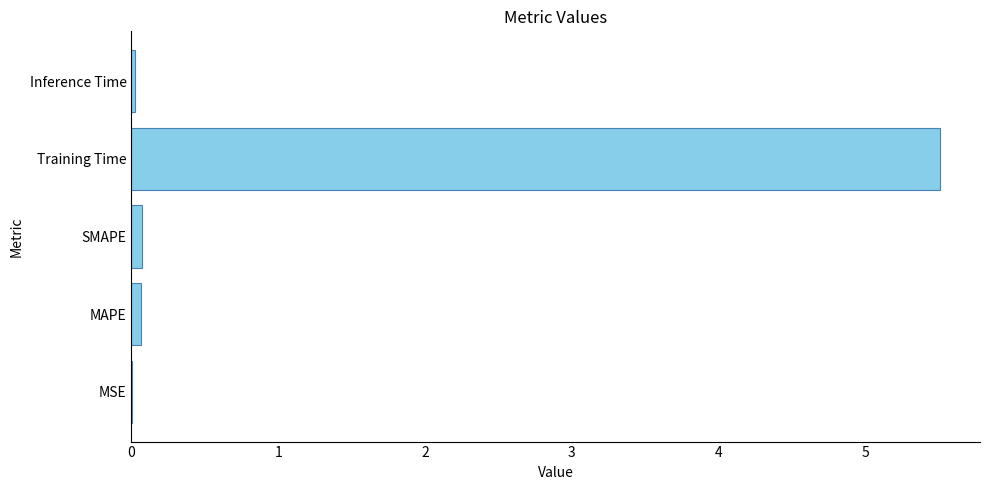

Which has a higher value, Training Time or Inference Time?

Training Time